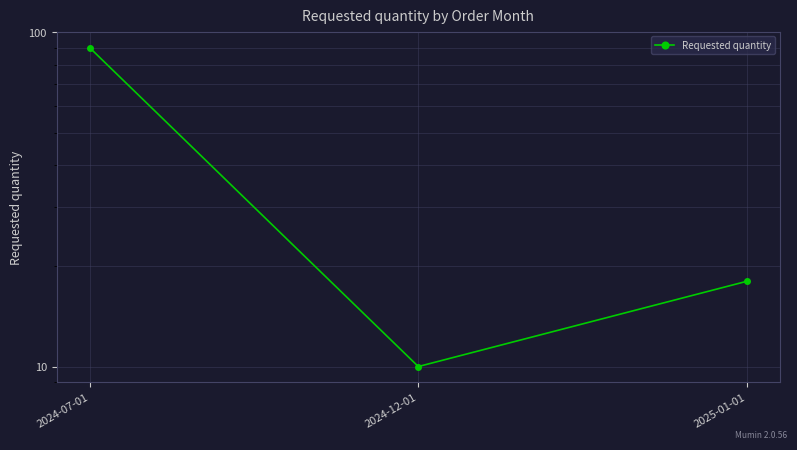

Rank the categories by value from lowest to highest.

2024-12-01, 2025-01-01, 2024-07-01